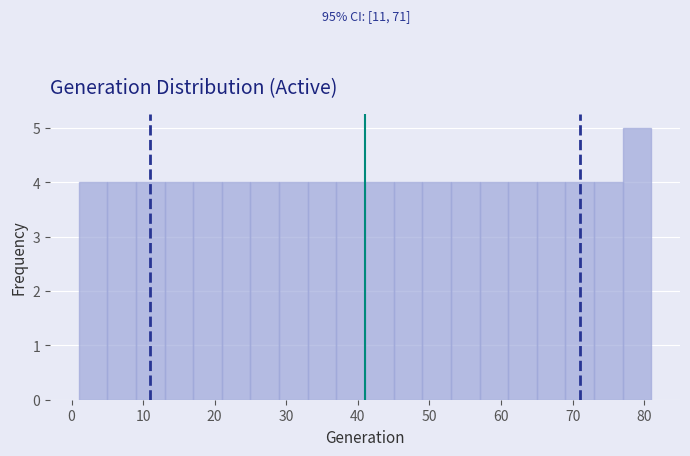

Which range on the x-axis has the tallest bar?

77 to 81